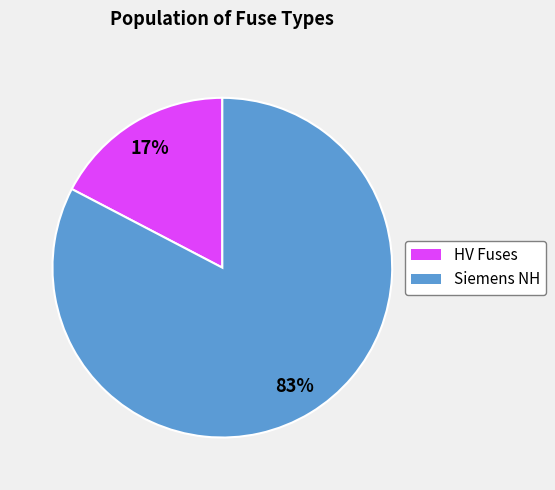

Does any single category account for the majority?

Yes